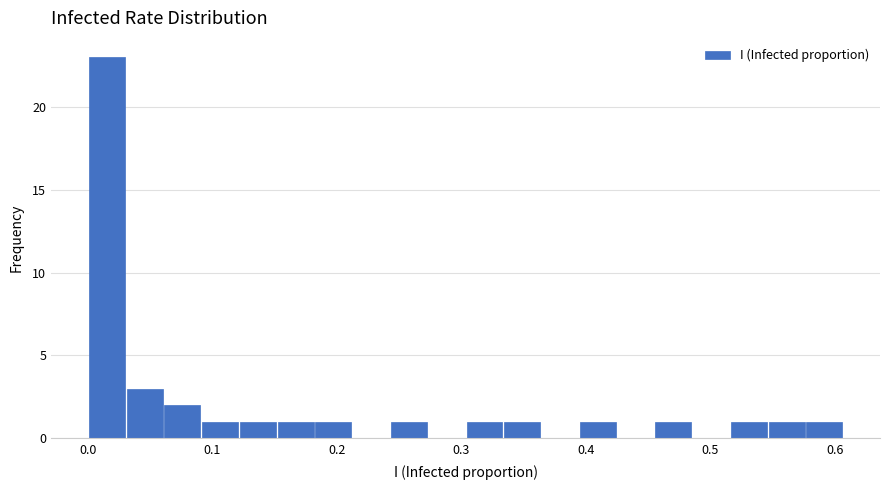

Around what value on the x-axis is the tallest bar? Give the approximate position of its centre, as read against the axis.

0.02